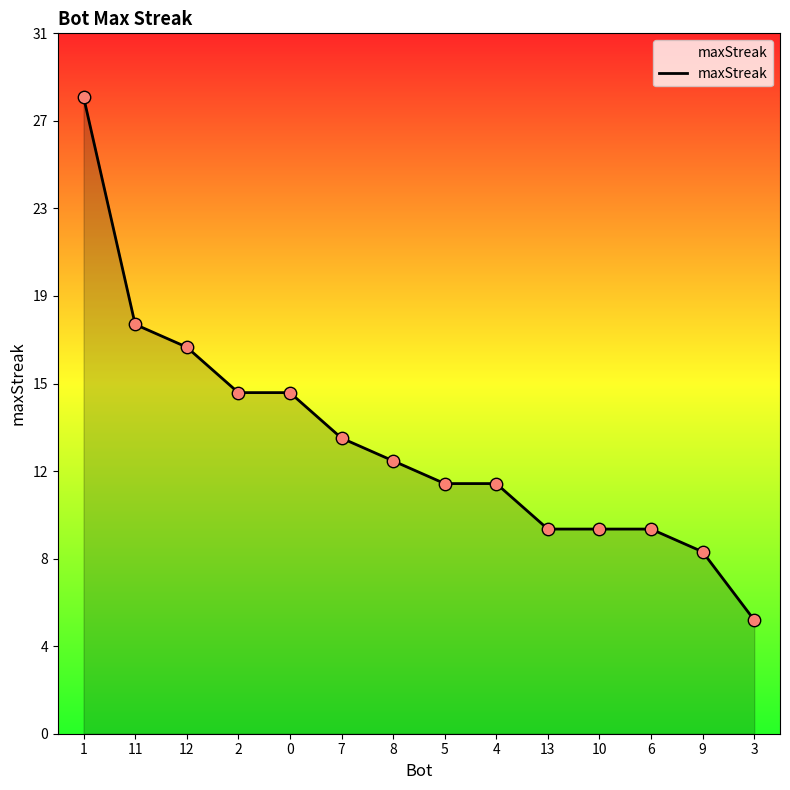

What is the ratio of the value at 1 to the value at 6?

3.1